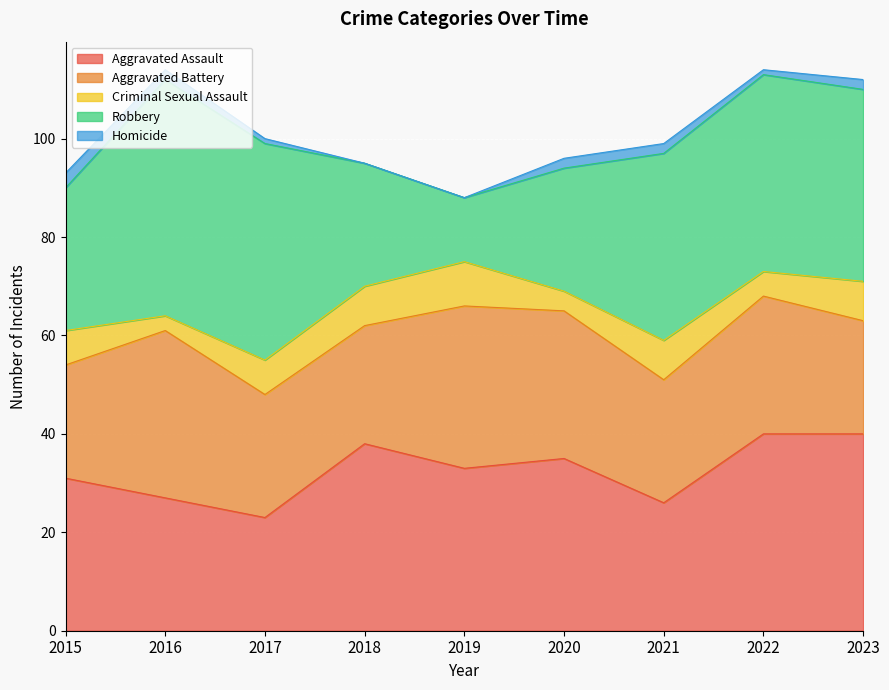

True or false: Robbery and Criminal Sexual Assault intersect in this chart.

False